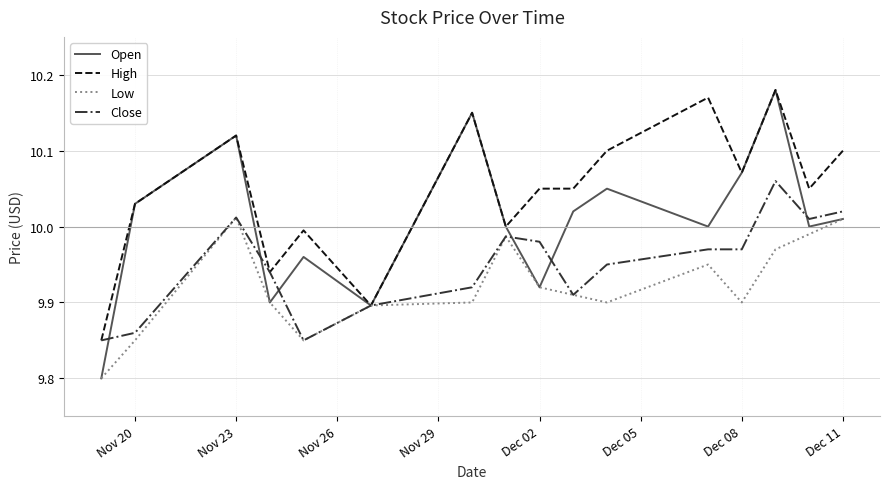

Which series has the largest total across all categories?

High